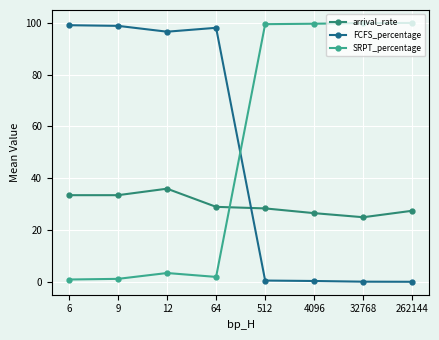

At 9, list the series in order from smallest to largest.

SRPT_percentage, arrival_rate, FCFS_percentage